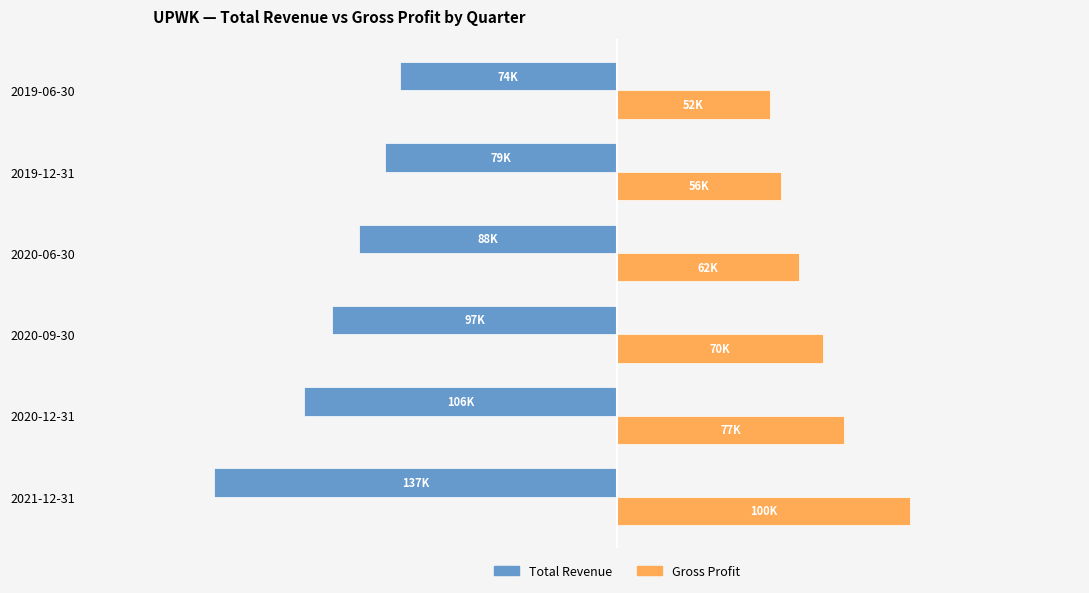

At which category does the chart reach its peak across all series?

2021-12-31